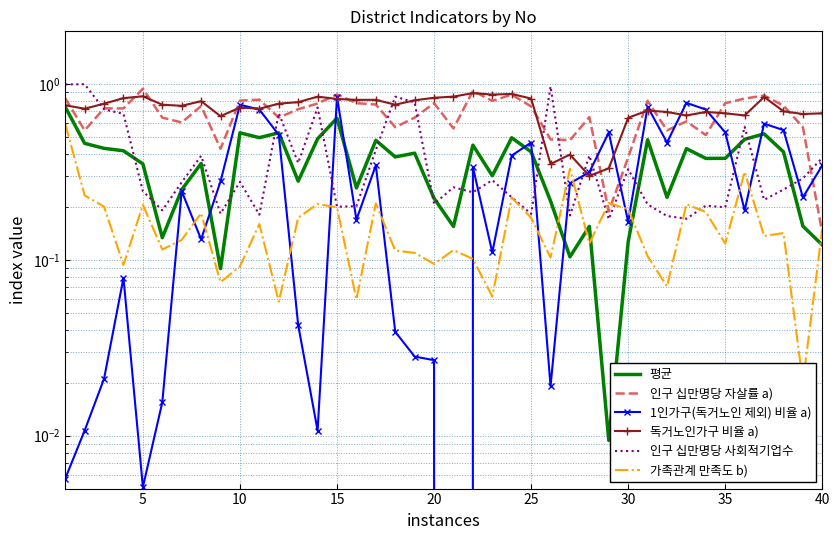

Which has a higher value, 10 or 20?

10